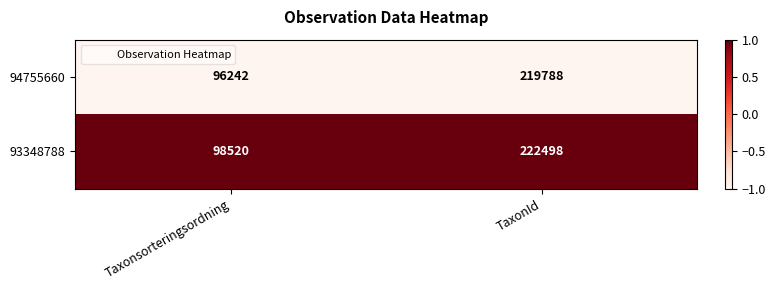

What is the approximate value of 93348788 at TaxonId?

222498